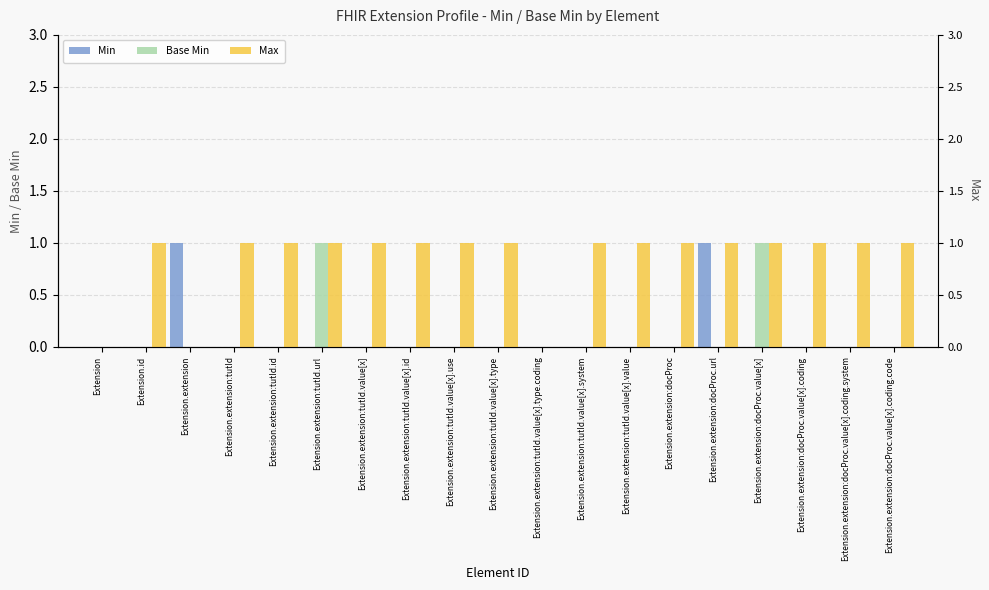

What is the difference between the maximum and minimum values in the Max series?

1